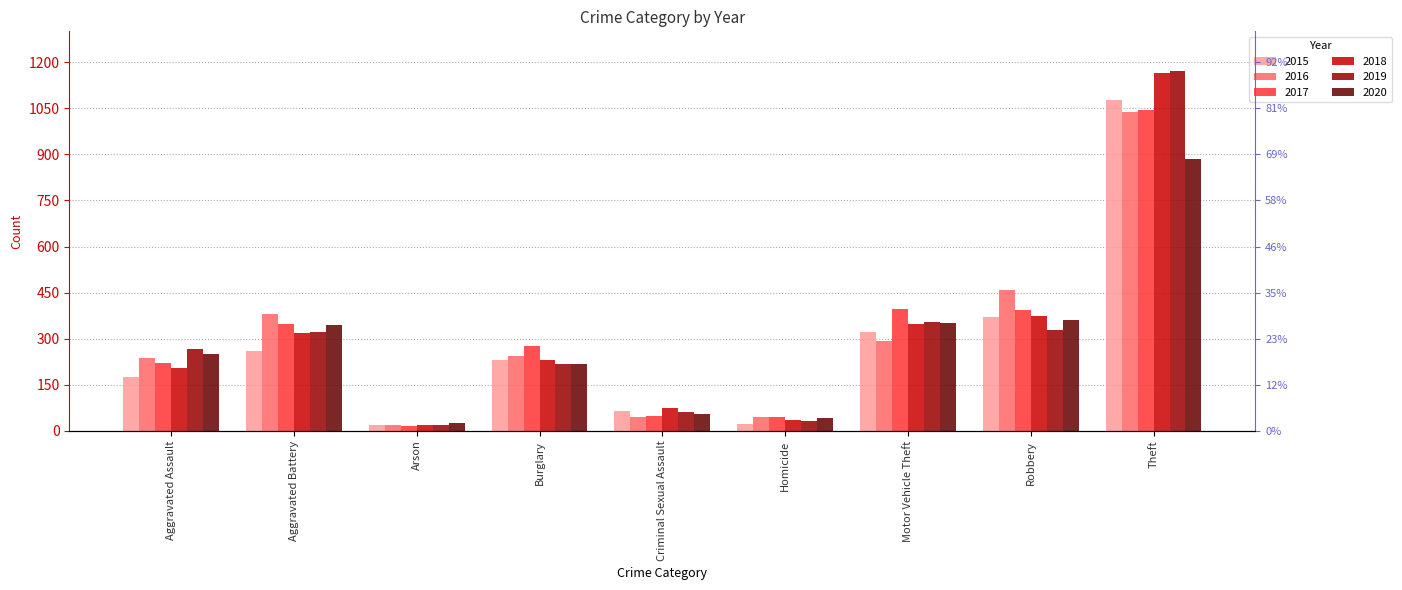

Rank the series at Theft from highest to lowest value.

2019, 2018, 2015, 2017, 2016, 2020